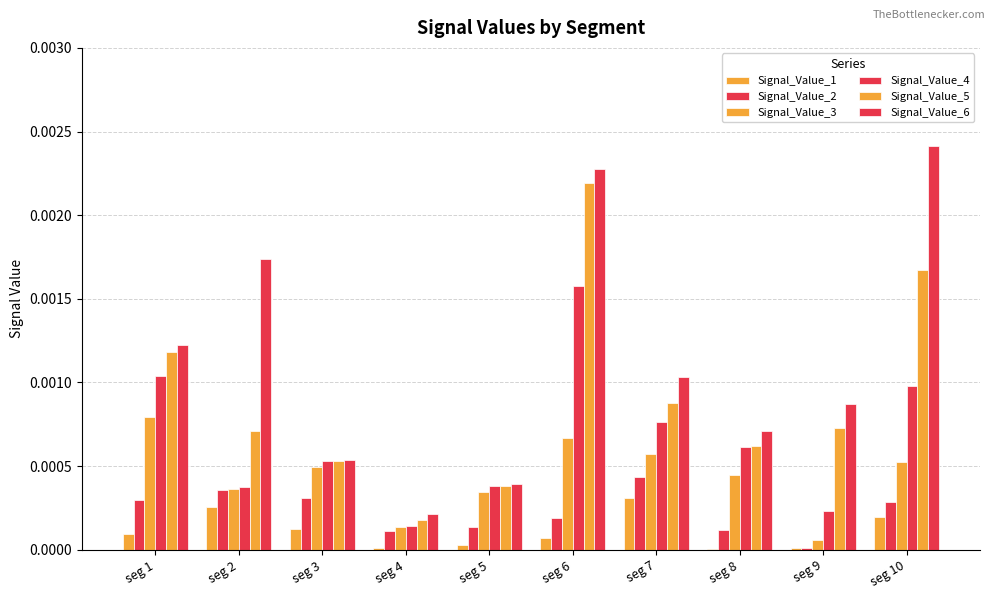

True or false: Signal_Value_5 has a value of 0.0 at seg 1.

False